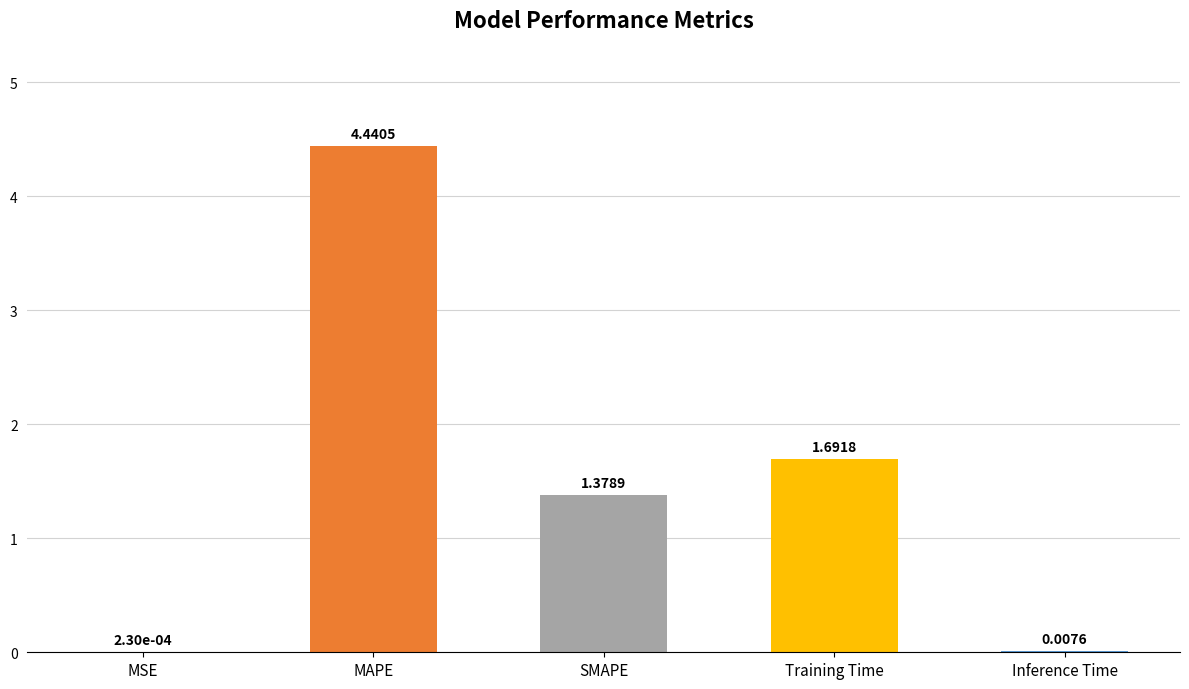

What is the sum of the values at Training Time and MAPE?

6.1